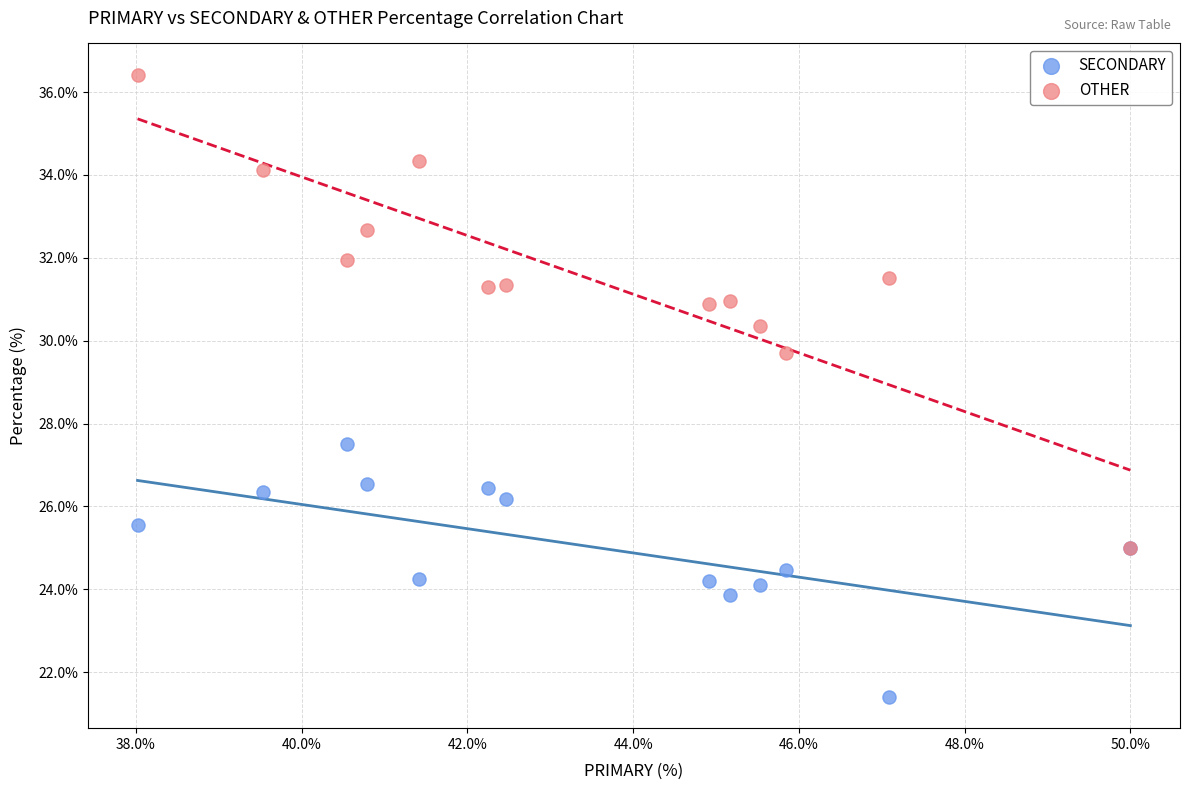

Which series reaches the minimum Y coordinate?

SECONDARY